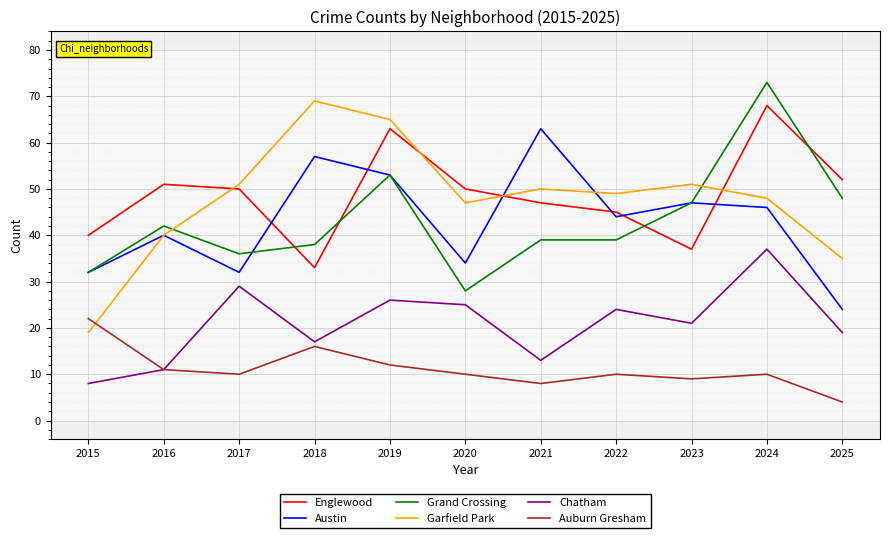

Reading left to right, extract all data points from this chart.

Englewood: 40	51	50	33	63	50	47	45	37	68	52
Austin: 32	40	32	57	53	34	63	44	47	46	24
Grand Crossing: 32	42	36	38	53	28	39	39	47	73	48
Garfield Park: 19	40	51	69	65	47	50	49	51	48	35
Chatham: 8	11	29	17	26	25	13	24	21	37	19
Auburn Gresham: 22	11	10	16	12	10	8	10	9	10	4